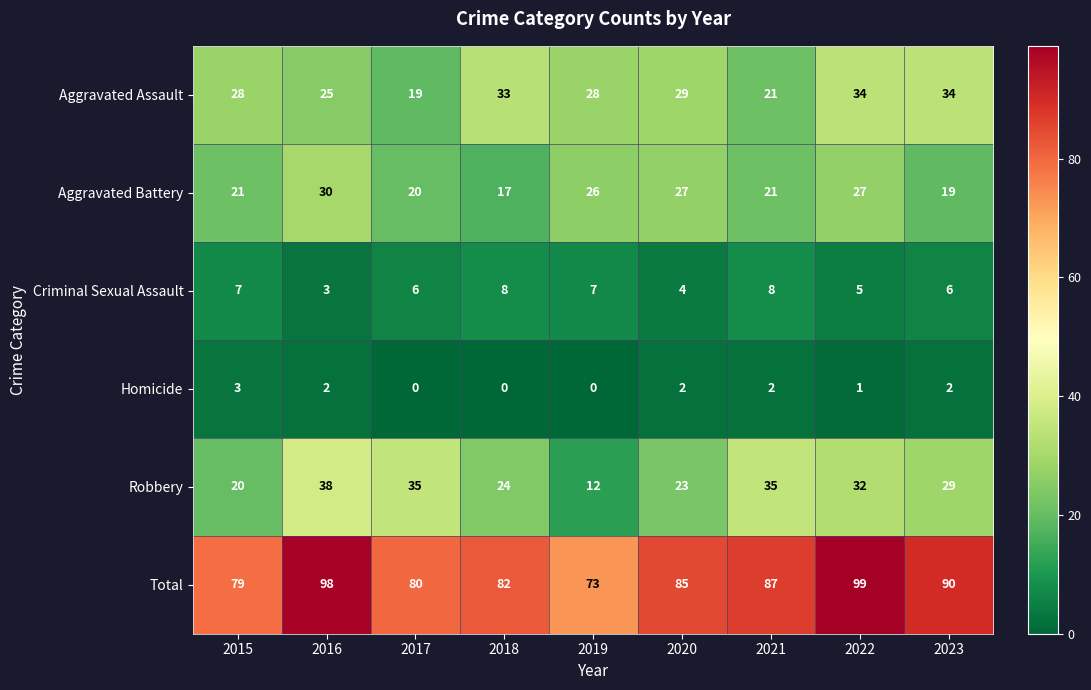

Where is Total nearest to the value 86?

2020